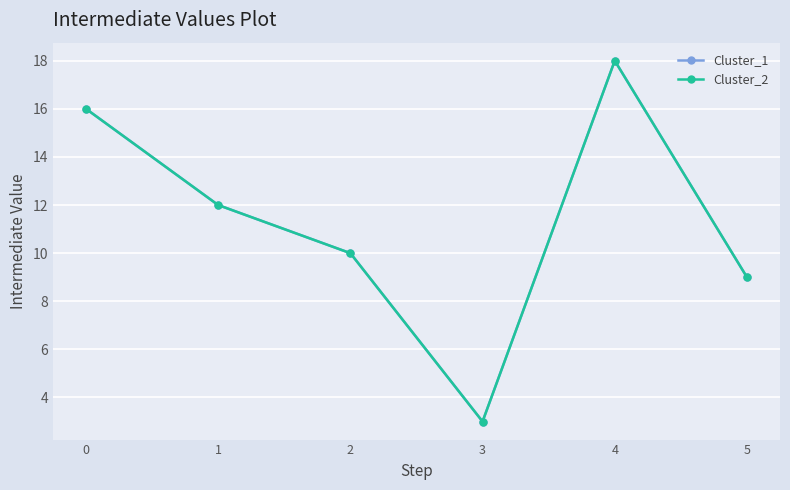

How many lines are shown in the chart?

2